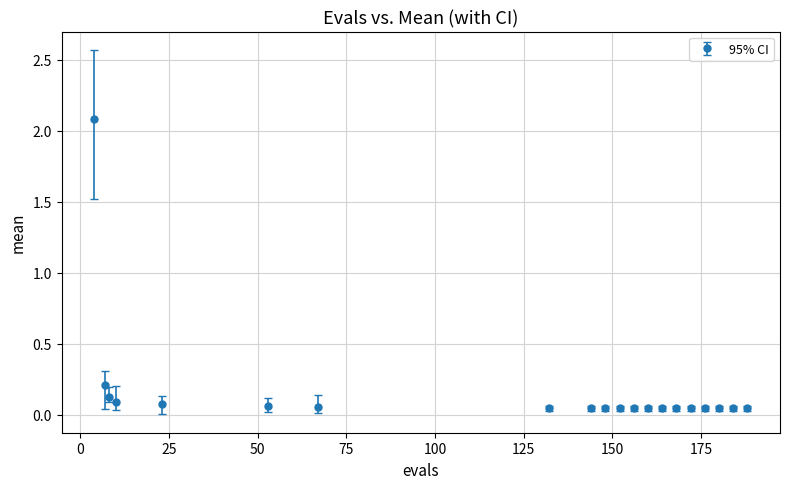

What is the maximum value shown in the chart?

2.1